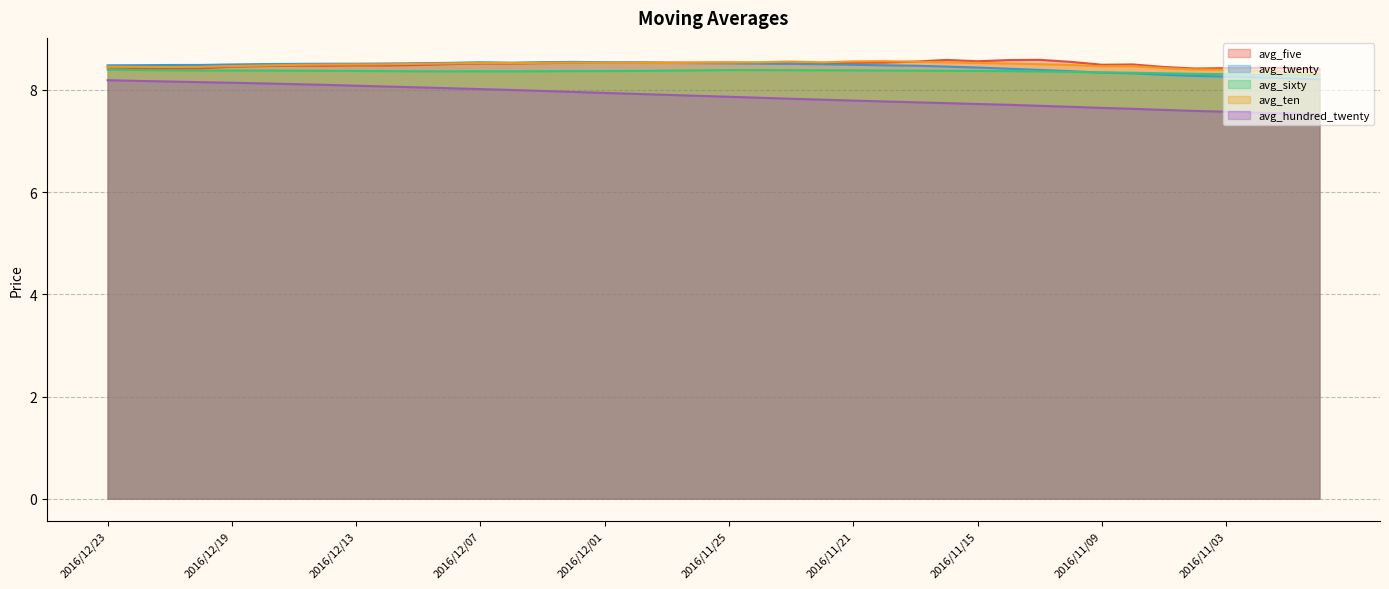

Which series changed the most between 2016/11/16 and 2016/11/04?

avg_twenty